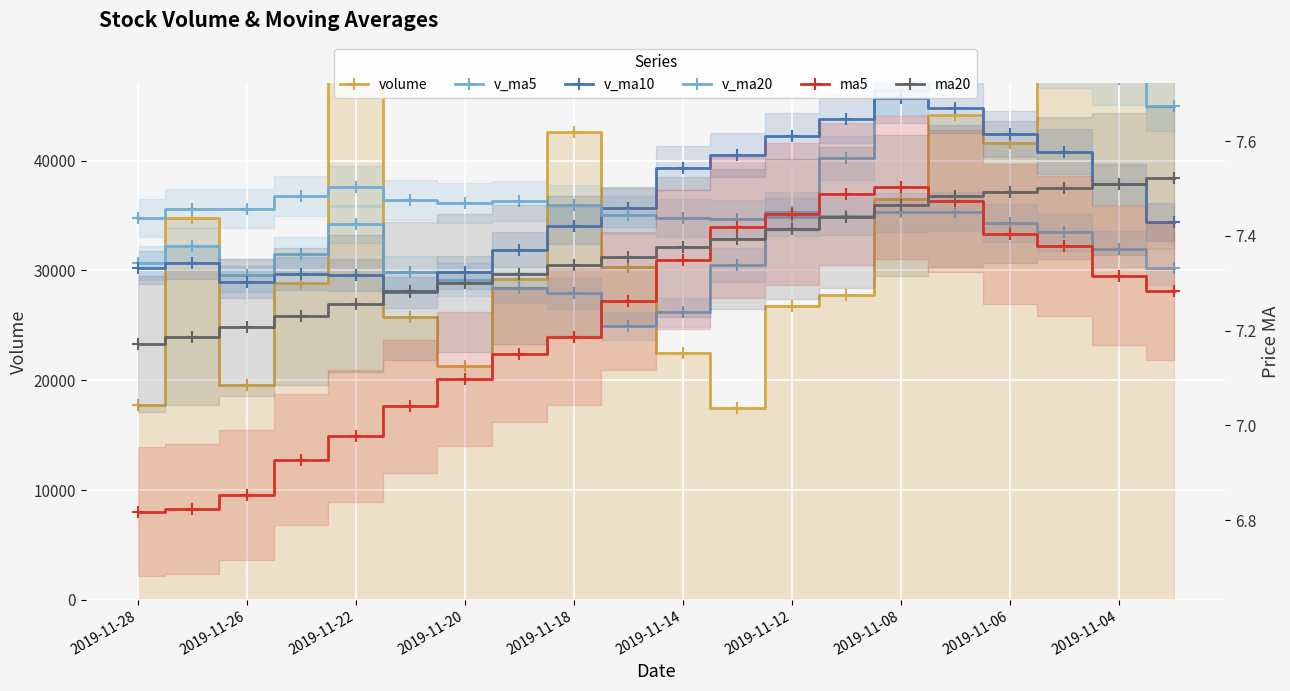

At 2019-11-14, list the series in order from largest to smallest.

v_ma10, v_ma20, v_ma5, volume, ma20, ma5